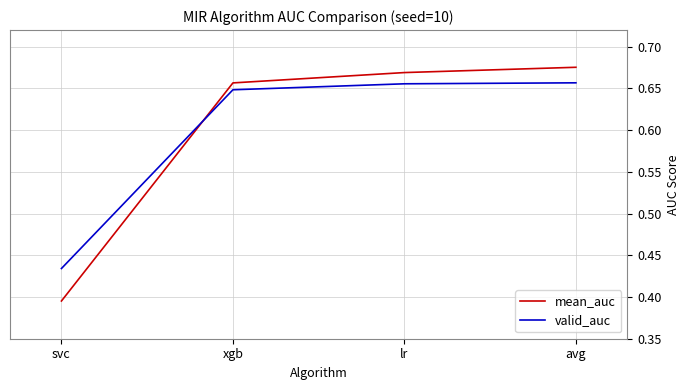

List the series in order of their peak value, highest first.

mean_auc, valid_auc